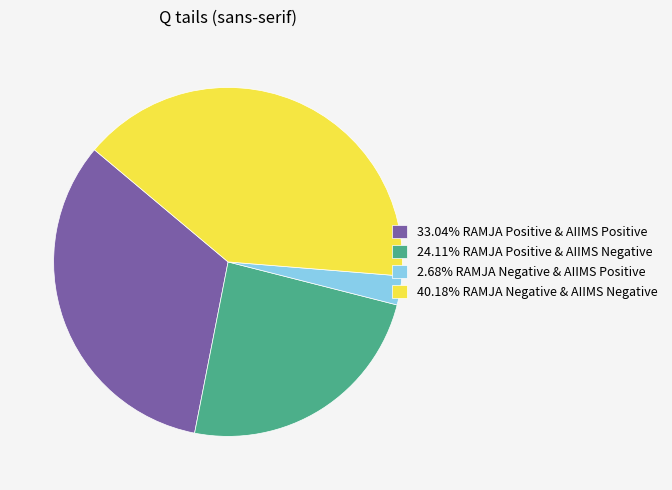

Count the number of slices in the pie.

4